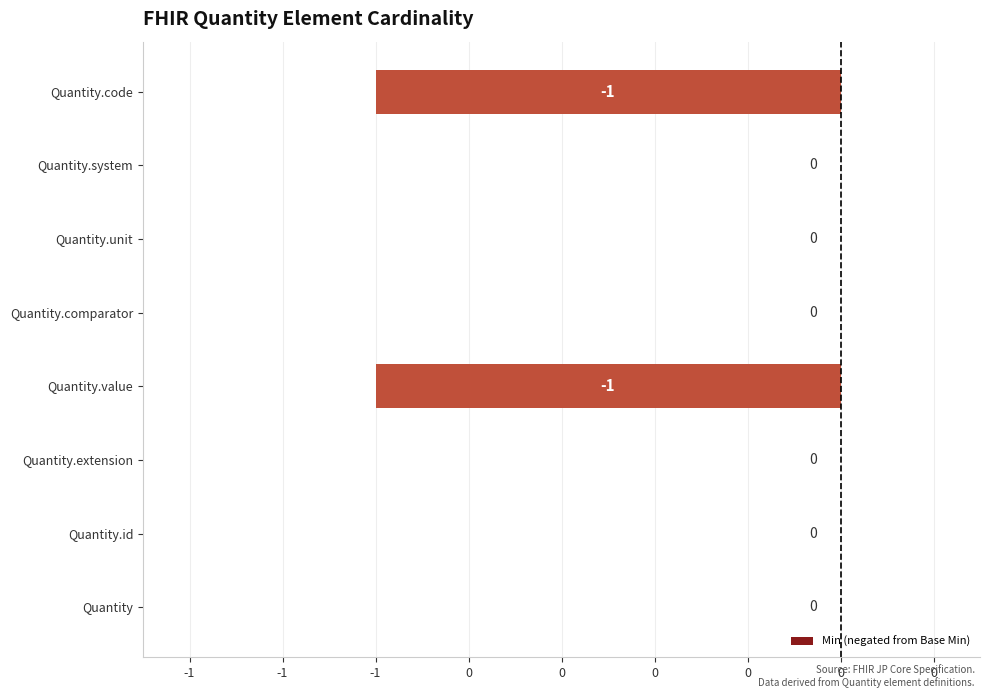

What is the minimum value shown in the chart?

-1